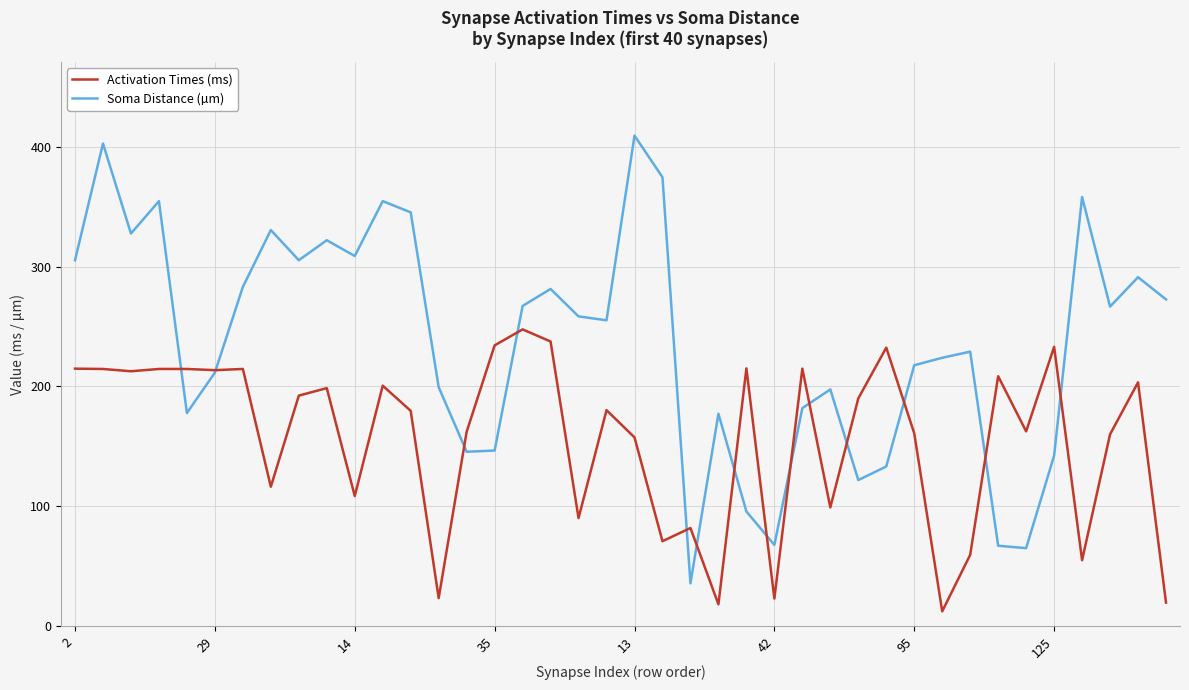

What is the lowest value of the Activation Times (ms) series?

12.2